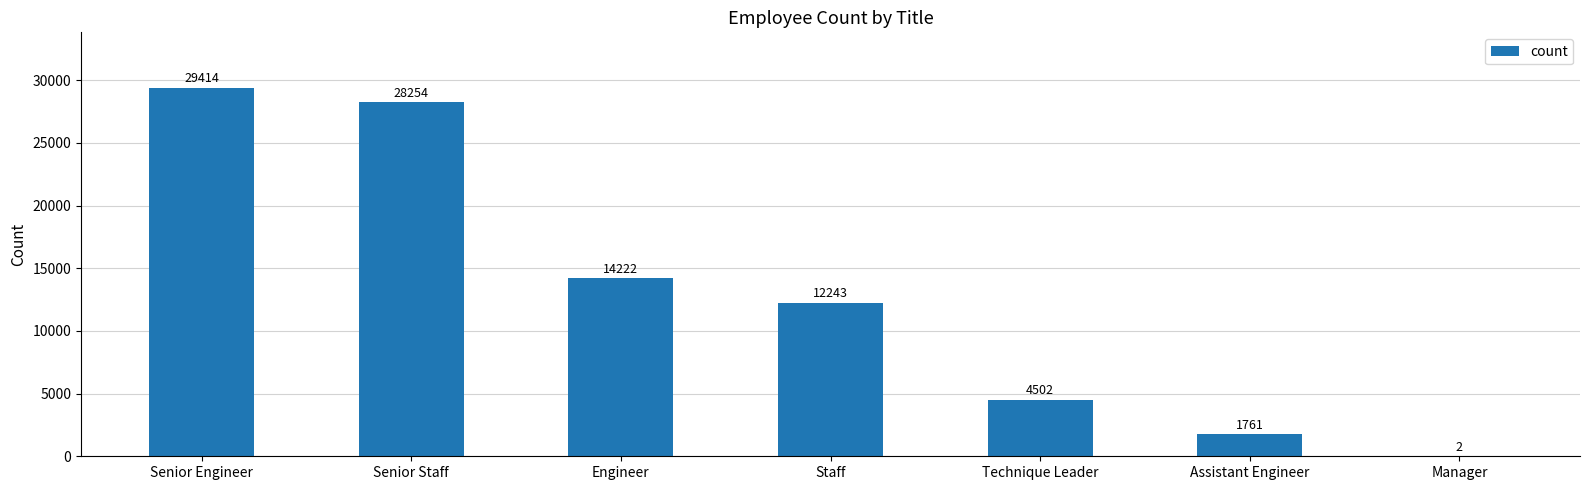

What is the sum of the values at Assistant Engineer and Senior Staff?

30015